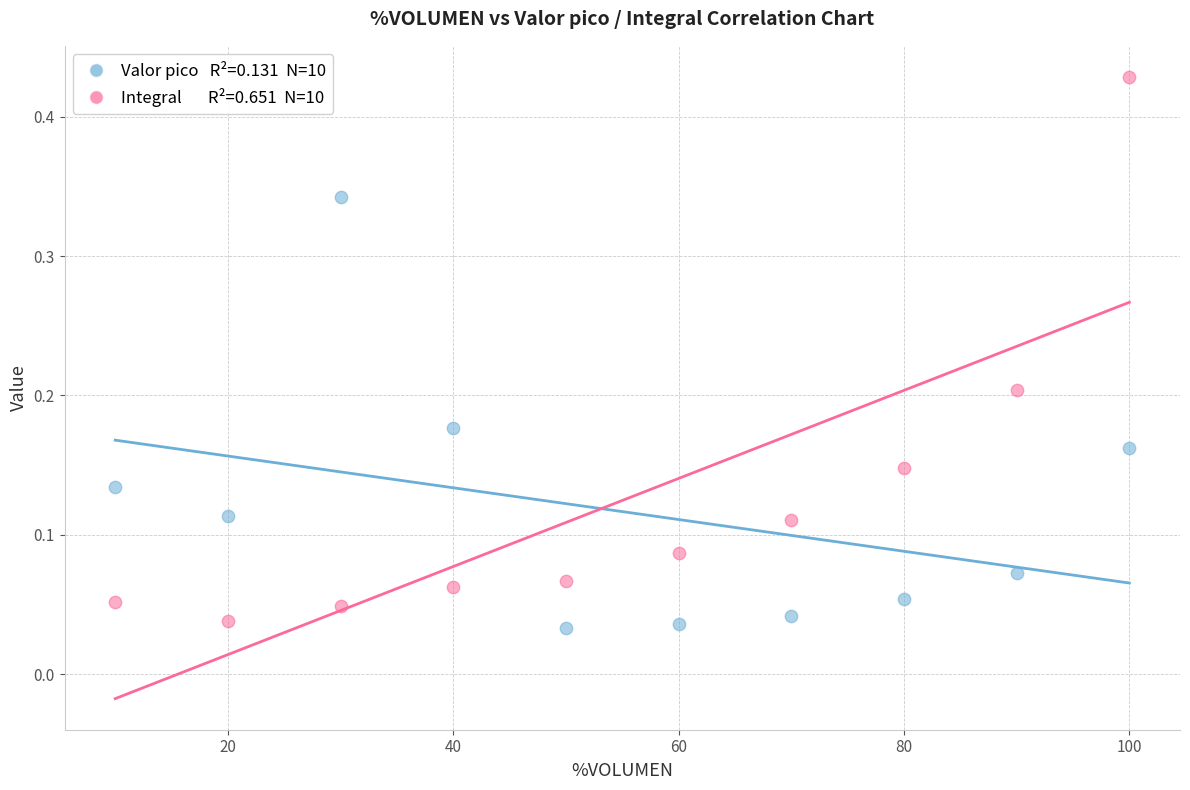

Across all data points, what is the range of X values (max minus min)?

90.0